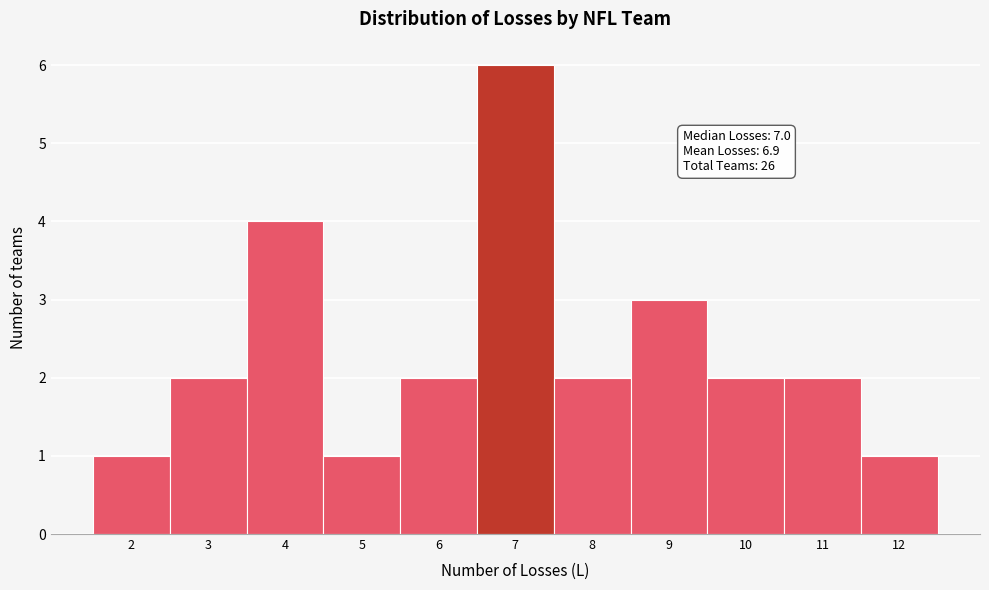

Which range on the x-axis has the tallest bar?

6.5 to 7.5